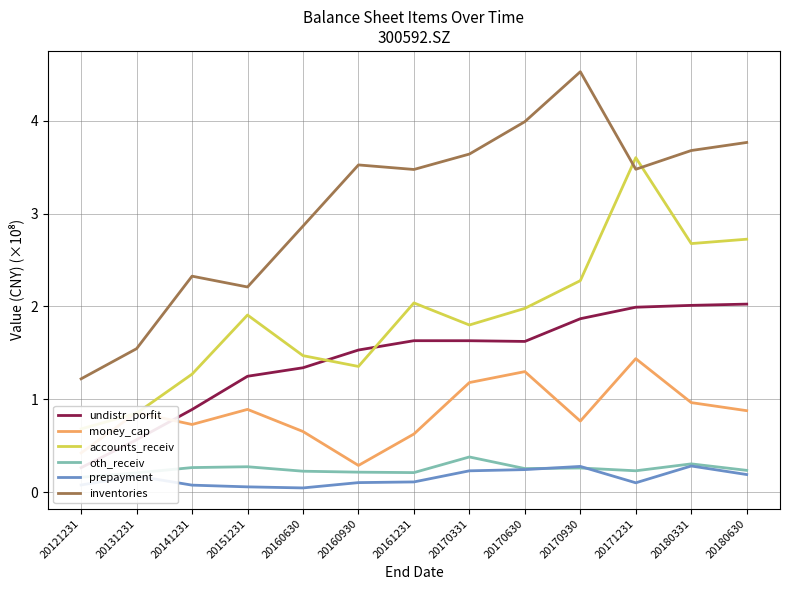

True or false: undistr_porfit has a value of 0.9 at 20131231.

False